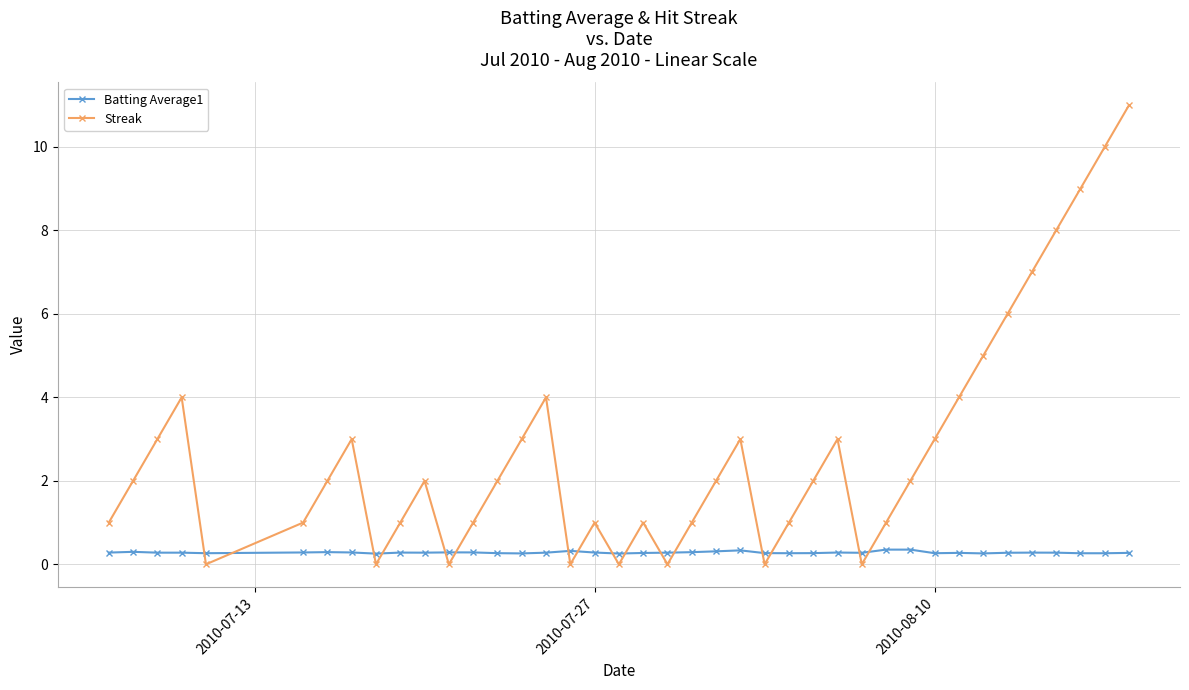

List the series in order of their peak value, lowest first.

Batting Average1, Streak